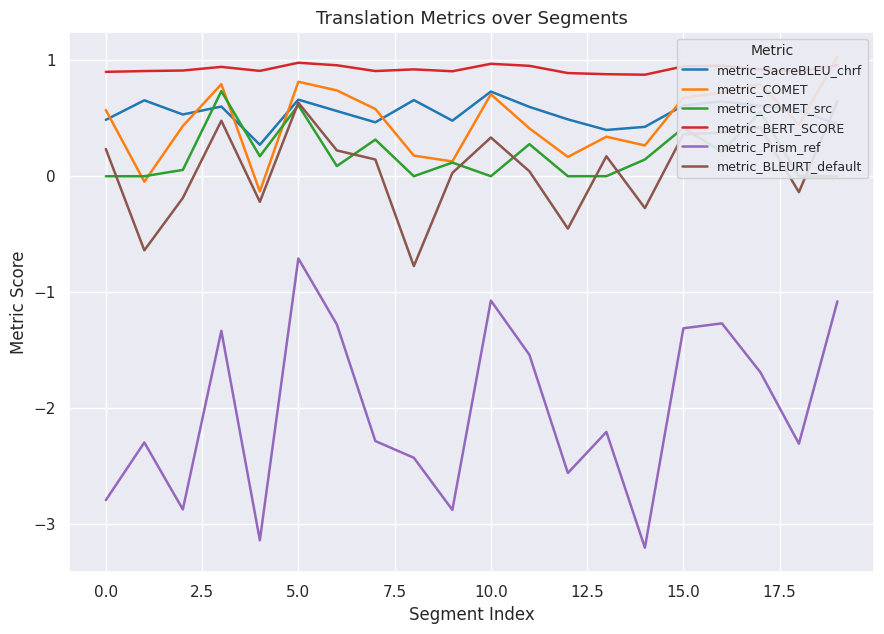

Reading left to right, what are all the values shown in this chart?

metric_SacreBLEU_chrf: 0.5	0.7	0.5	0.6	0.3	0.7	0.6	0.5	0.7	0.5	0.7	0.6	0.5	0.4	0.4	0.6	0.6	0.6	0.6	0.4
metric_COMET: 0.6	-0.0	0.4	0.8	-0.1	0.8	0.7	0.6	0.2	0.1	0.7	0.4	0.2	0.3	0.3	0.7	0.7	0.8	0.4	1.0
metric_COMET_src: 0.0	0.0	0.1	0.7	0.2	0.6	0.1	0.3	0.0	0.1	0.0	0.3	0.0	0.0	0.1	0.4	0.2	0.6	0.0	0.0
metric_BERT_SCORE: 0.9	0.9	0.9	0.9	0.9	1.0	1.0	0.9	0.9	0.9	1.0	1.0	0.9	0.9	0.9	0.9	1.0	0.9	0.9	1.0
metric_Prism_ref: -2.8	-2.3	-2.9	-1.3	-3.1	-0.7	-1.3	-2.3	-2.4	-2.9	-1.1	-1.5	-2.6	-2.2	-3.2	-1.3	-1.3	-1.7	-2.3	-1.1
metric_BLEURT_default: 0.2	-0.6	-0.2	0.5	-0.2	0.6	0.2	0.1	-0.8	0.0	0.3	0.0	-0.5	0.2	-0.3	0.4	0.4	0.4	-0.1	0.6